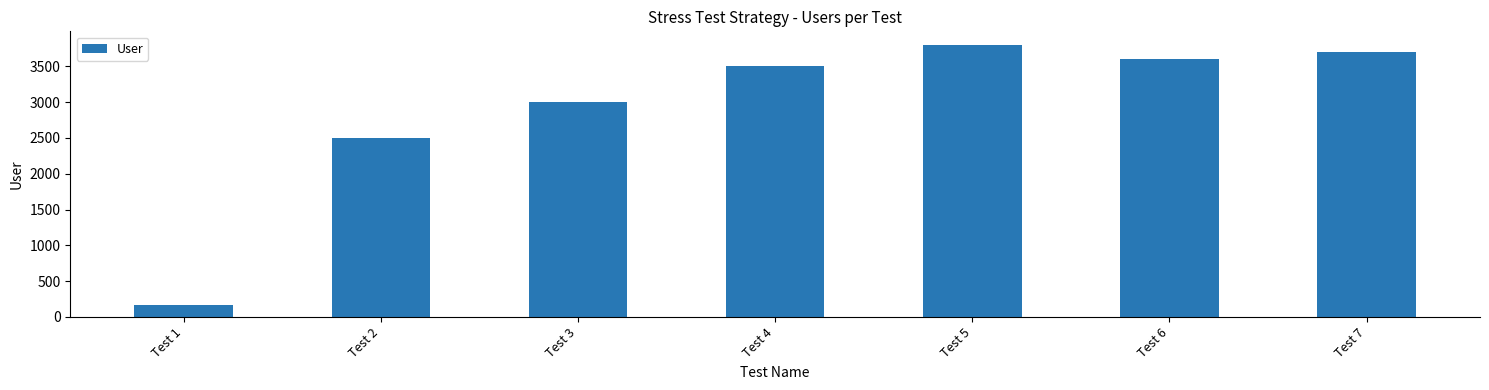

Between Test 4 and Test 2, which is larger?

Test 4